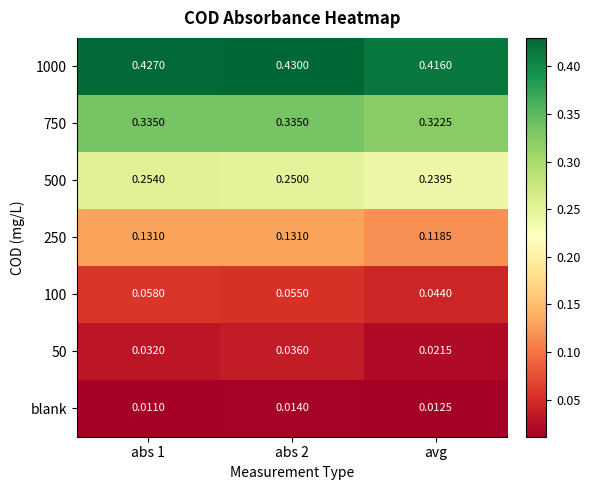

At which label is 100 closest to 0?

avg